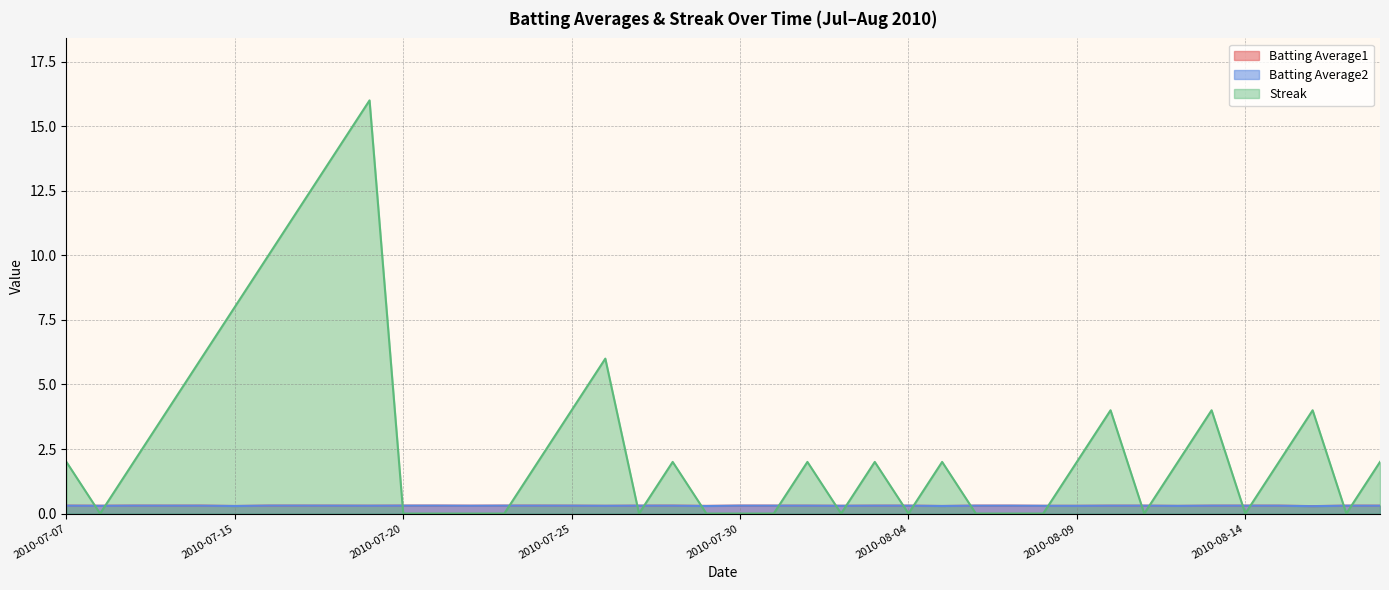

Does the chart have visible grid lines?

Yes